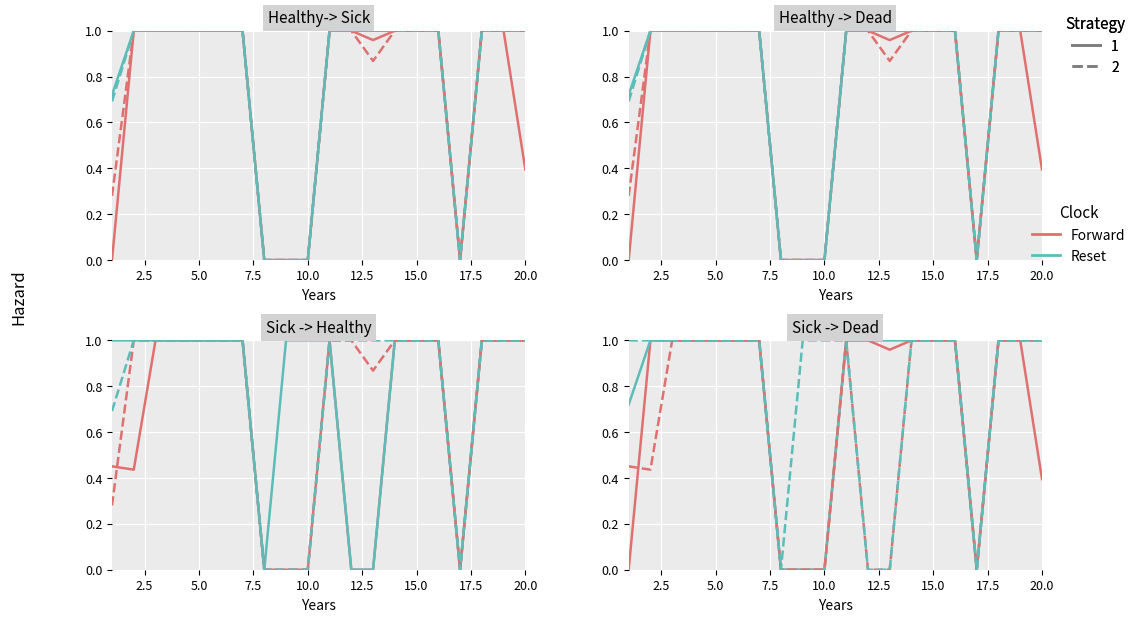

The Forward series shows -0.3 at 17.5. True or false?

False